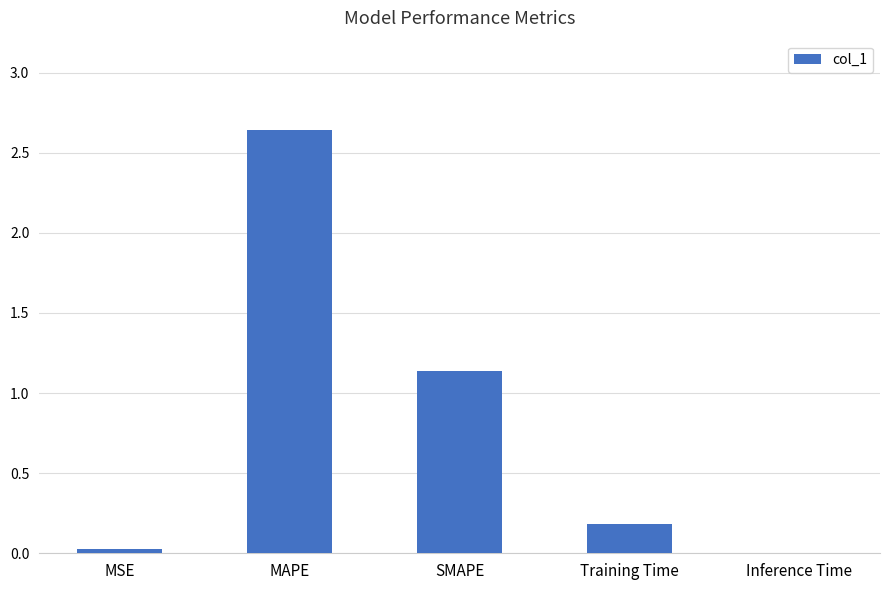

Count the number of categories in the chart.

5